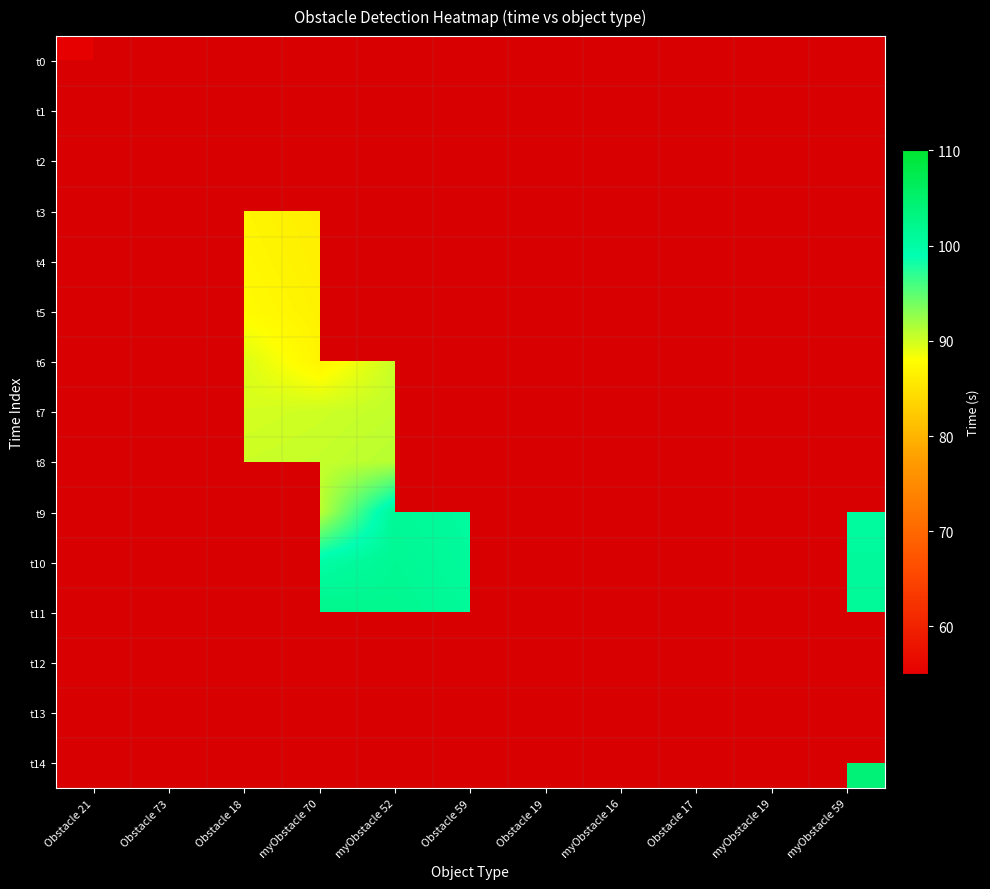

The t6 series shows 19.6 at Obstacle 18. True or false?

False